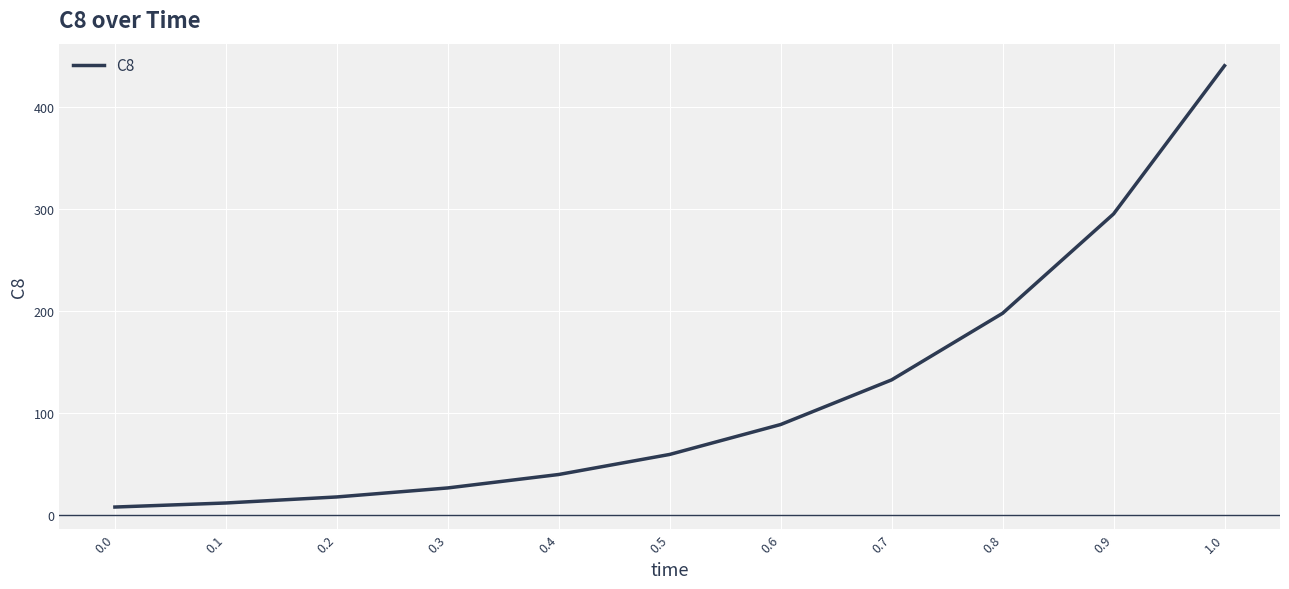

Between 0.9 and 0.4, which is larger?

0.9